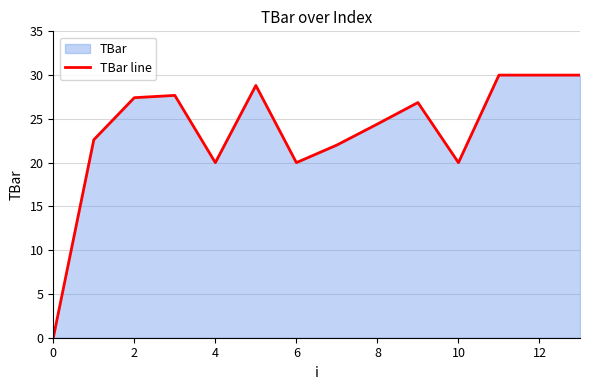

What is the greatest value displayed?

30.0